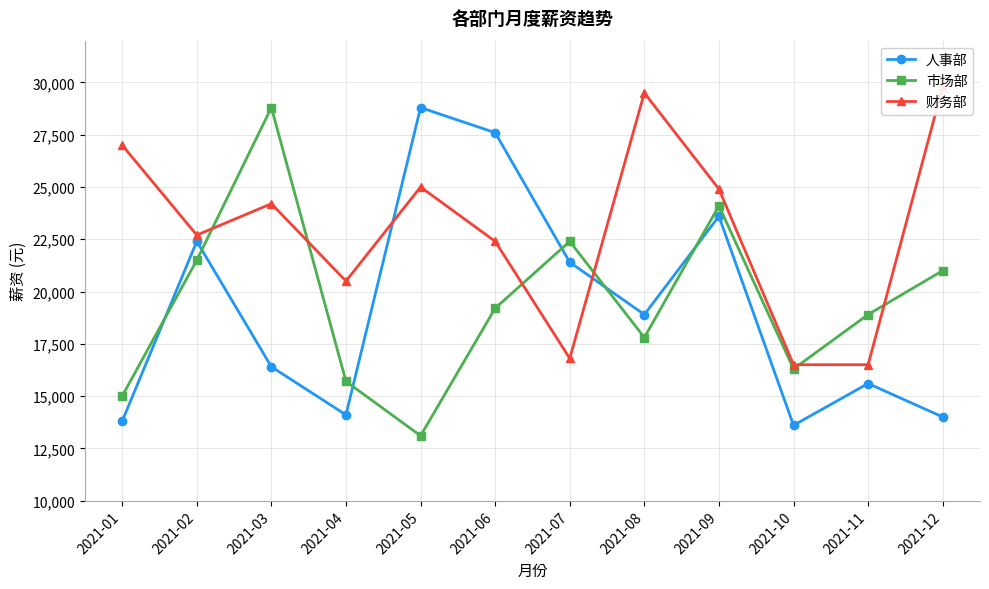

Rank the categories by 财务部 value from lowest to highest.

2021-10, 2021-11, 2021-07, 2021-04, 2021-06, 2021-02, 2021-03, 2021-09, 2021-05, 2021-01, 2021-08, 2021-12